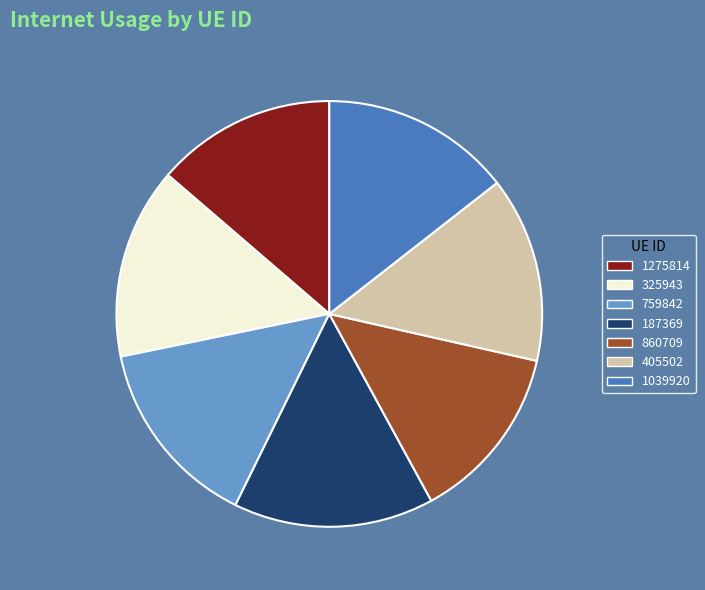

How many slices are in this pie chart?

7